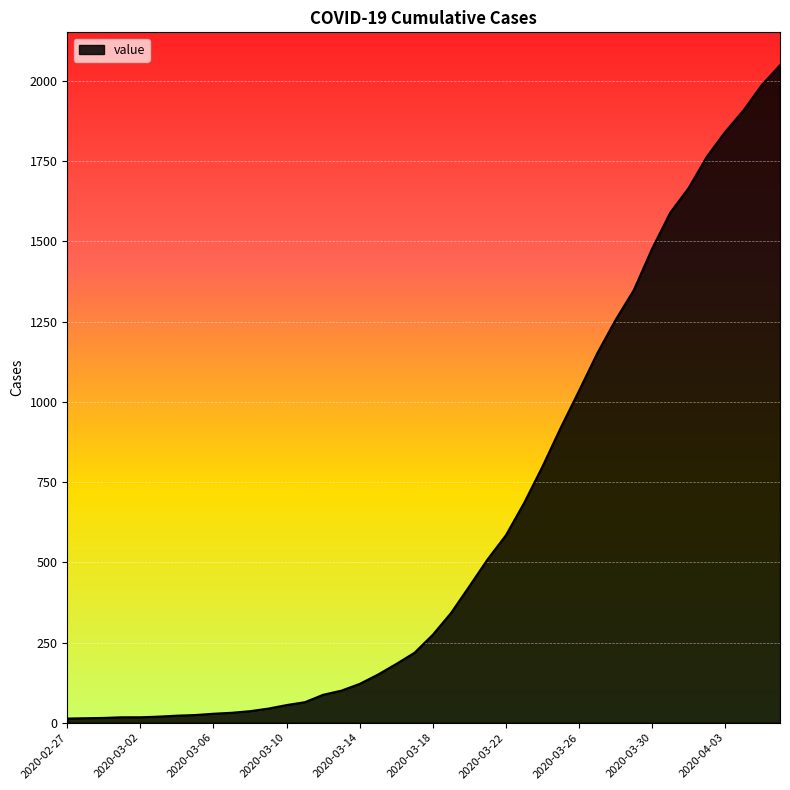

What is the difference between the maximum and minimum values?

2036